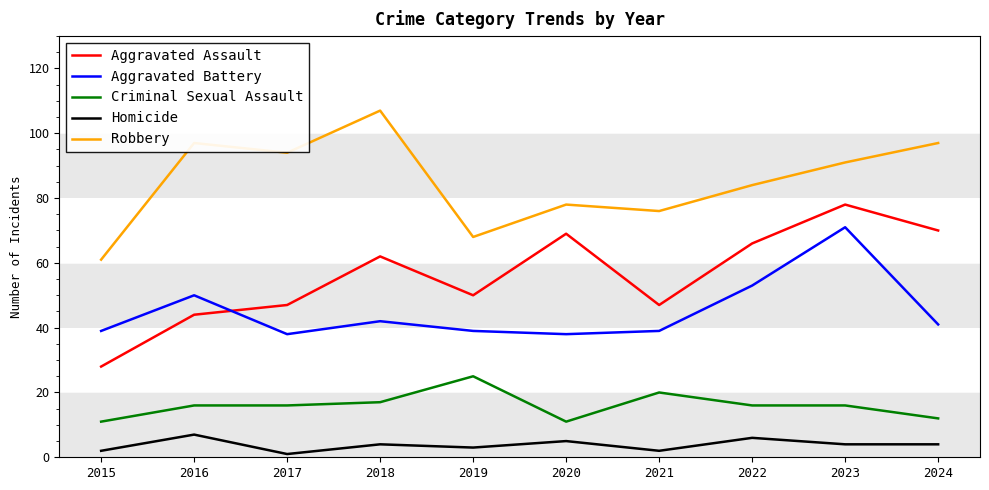

Which series has the largest total across all categories?

Robbery